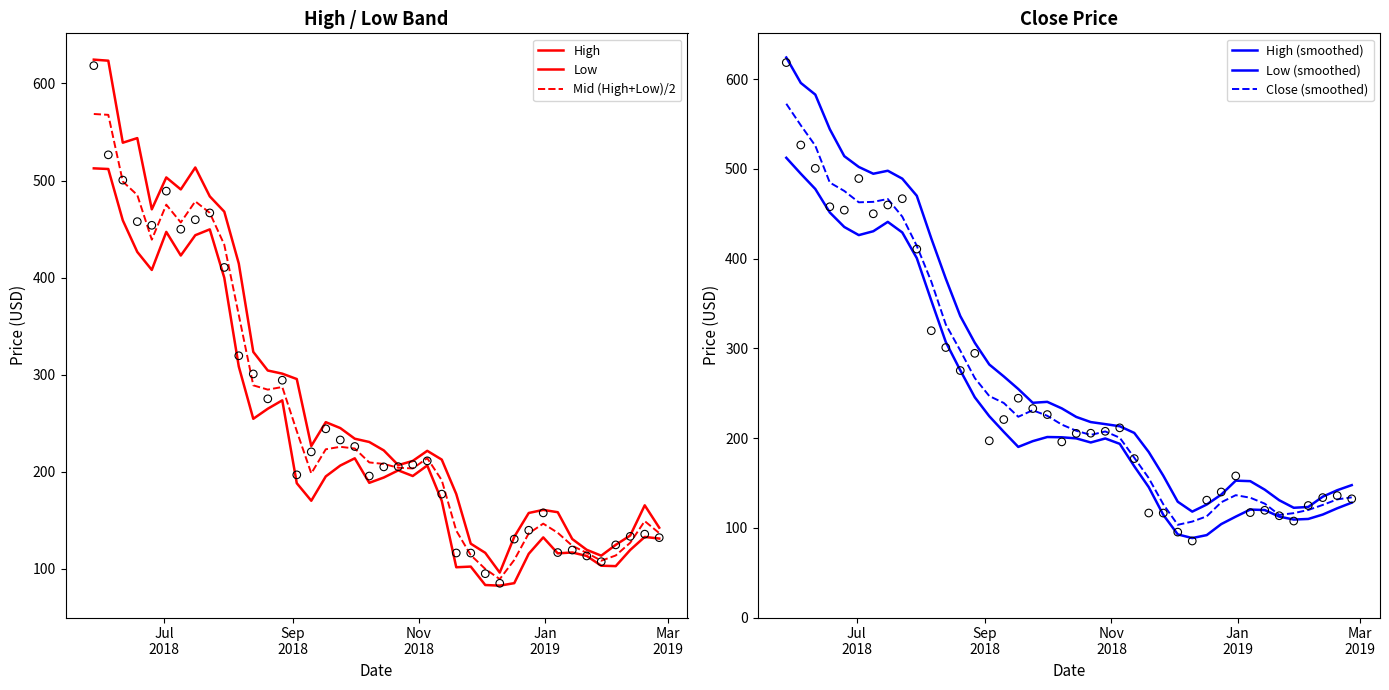

Is the value of Low (smoothed) at 21 greater than the value of Mid (High+Low)/2 at 23?

No